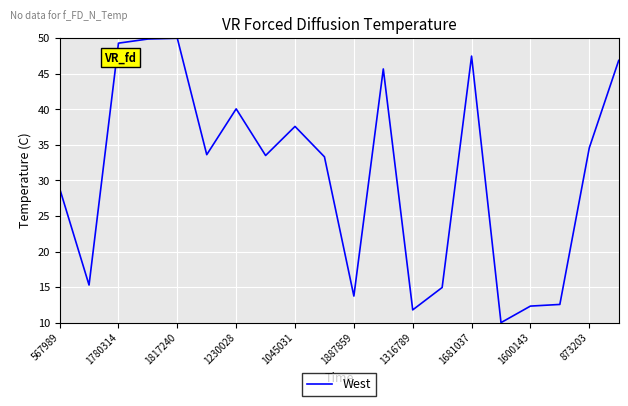

What is the average value?

31.1